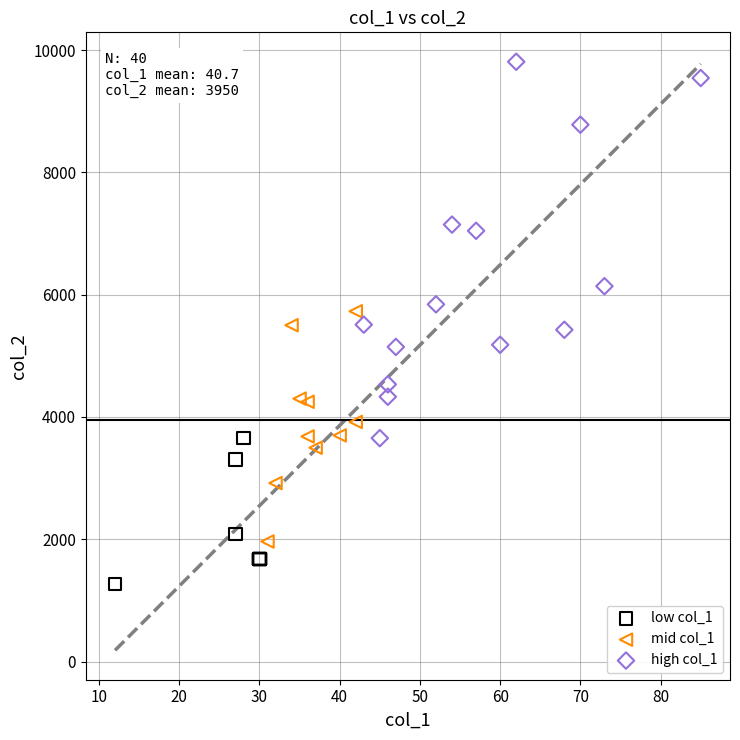

Which series reaches the maximum Y coordinate?

high col_1